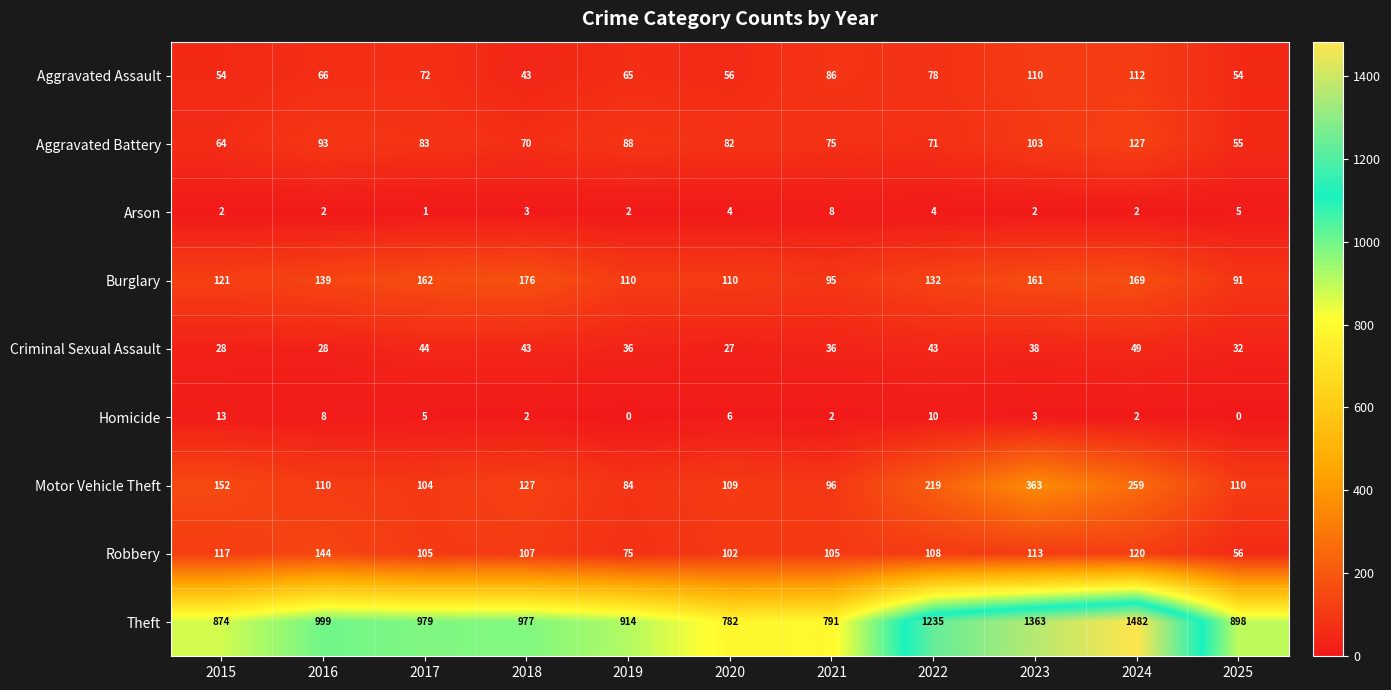

Rank the series at 2019 from highest to lowest value.

Theft, Burglary, Aggravated Battery, Motor Vehicle Theft, Robbery, Aggravated Assault, Criminal Sexual Assault, Arson, Homicide